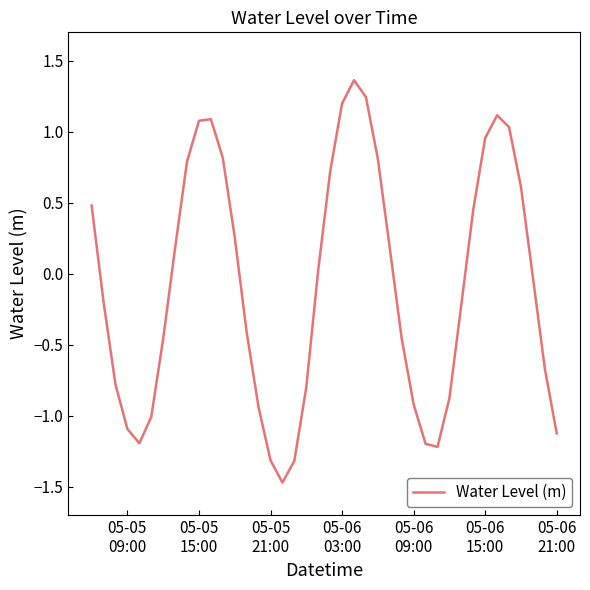

How many interior local peaks (higher than both neighbors) does the data have?

3